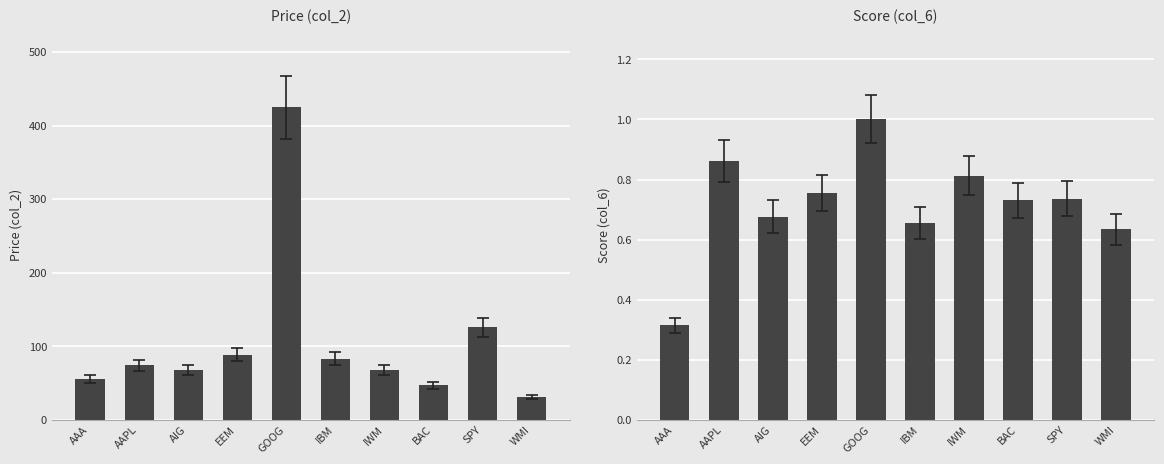

At which category is the sum across all series the highest?

GOOG